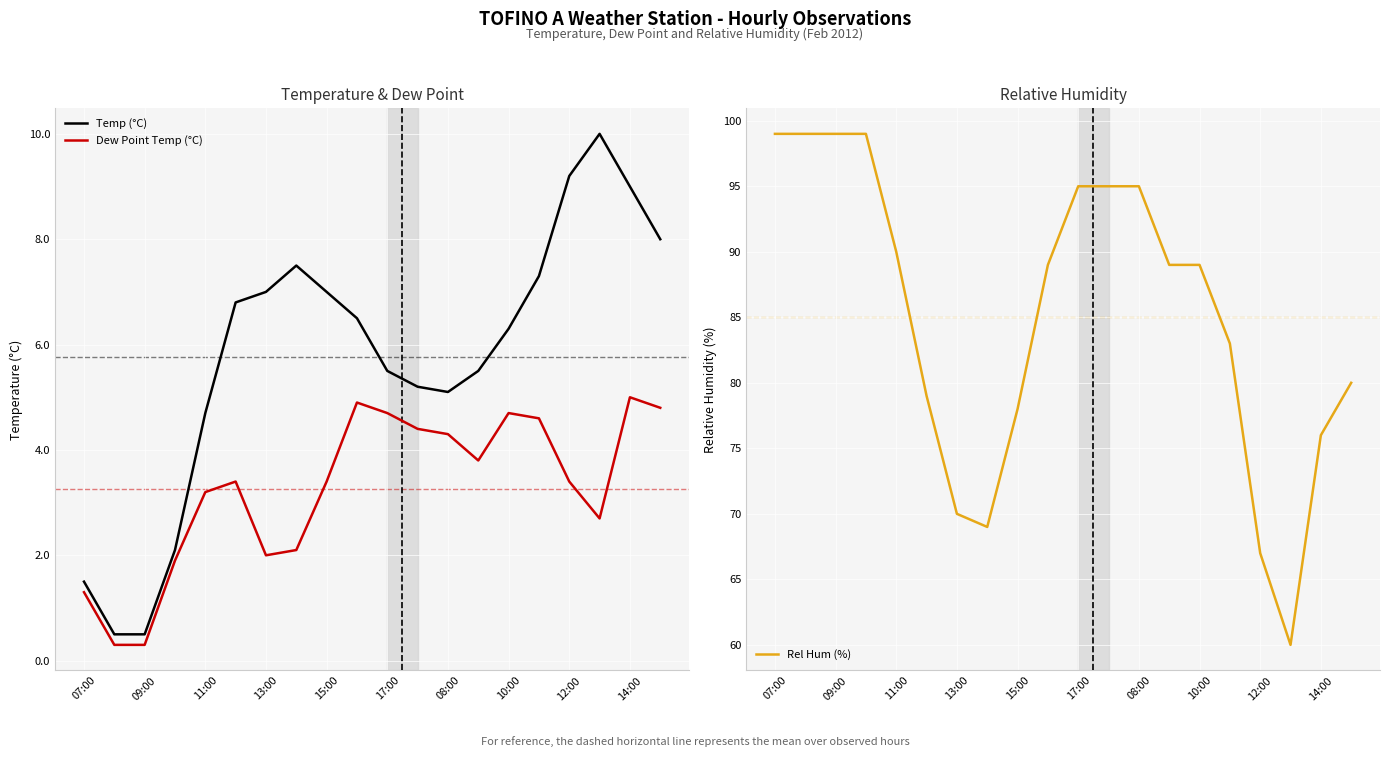

What is the minimum value shown in the chart?

0.3